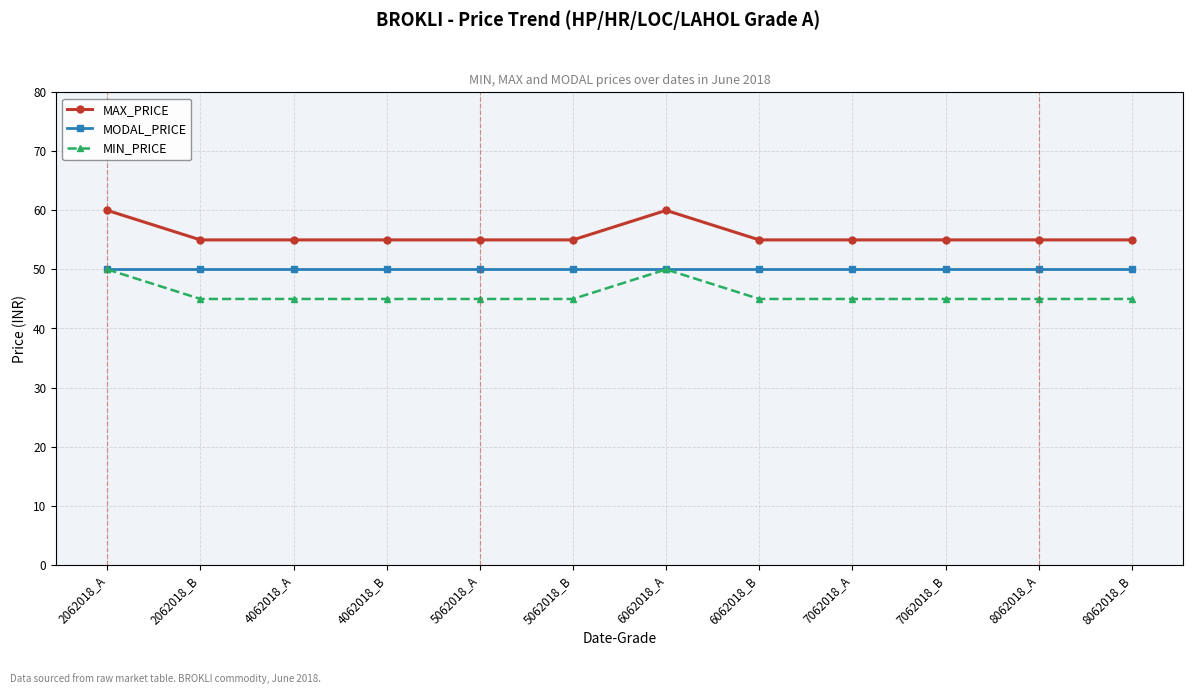

What is the difference between the highest and lowest values at 8062018_A?

10